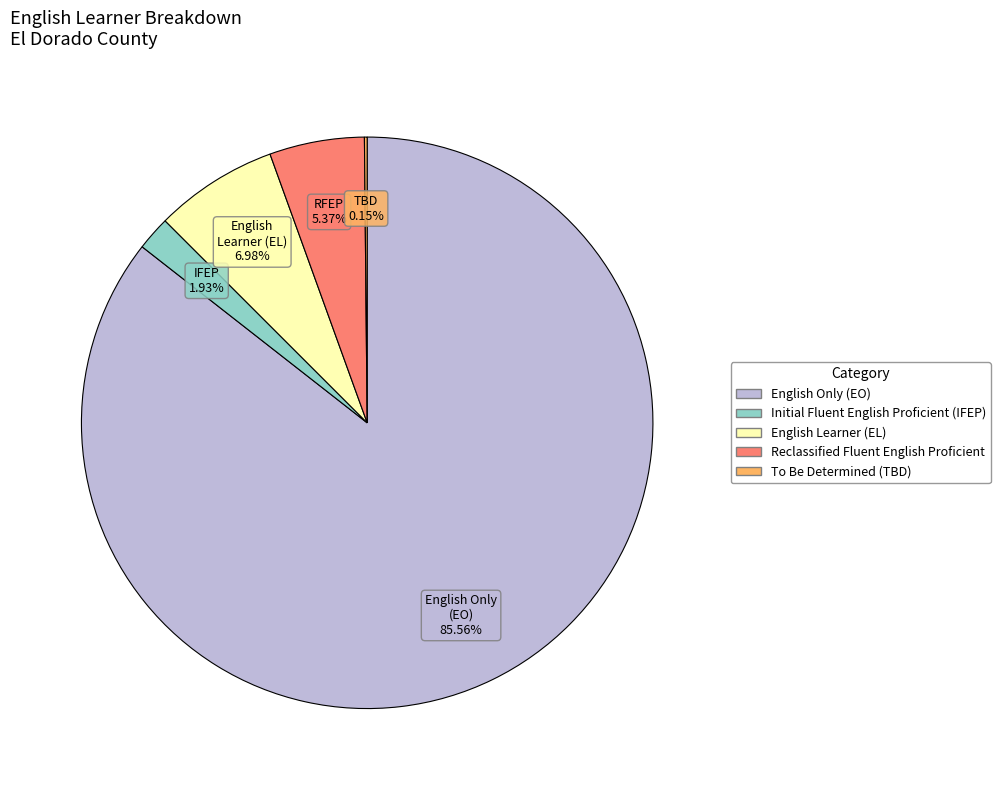

Is there any slice that represents more than half of the pie?

Yes